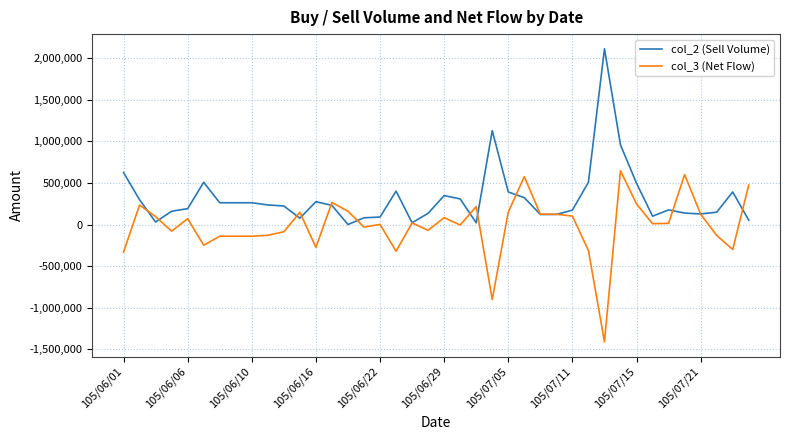

Which series has the largest total across all categories?

col_2 (Sell Volume)